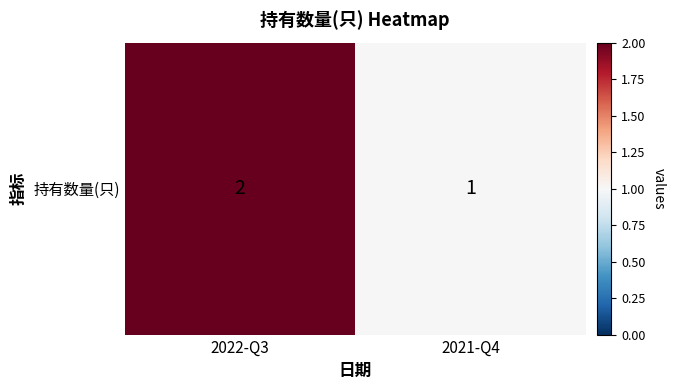

Reading left to right, what are all the values shown in this chart?

2022-Q3=2	2021-Q4=1